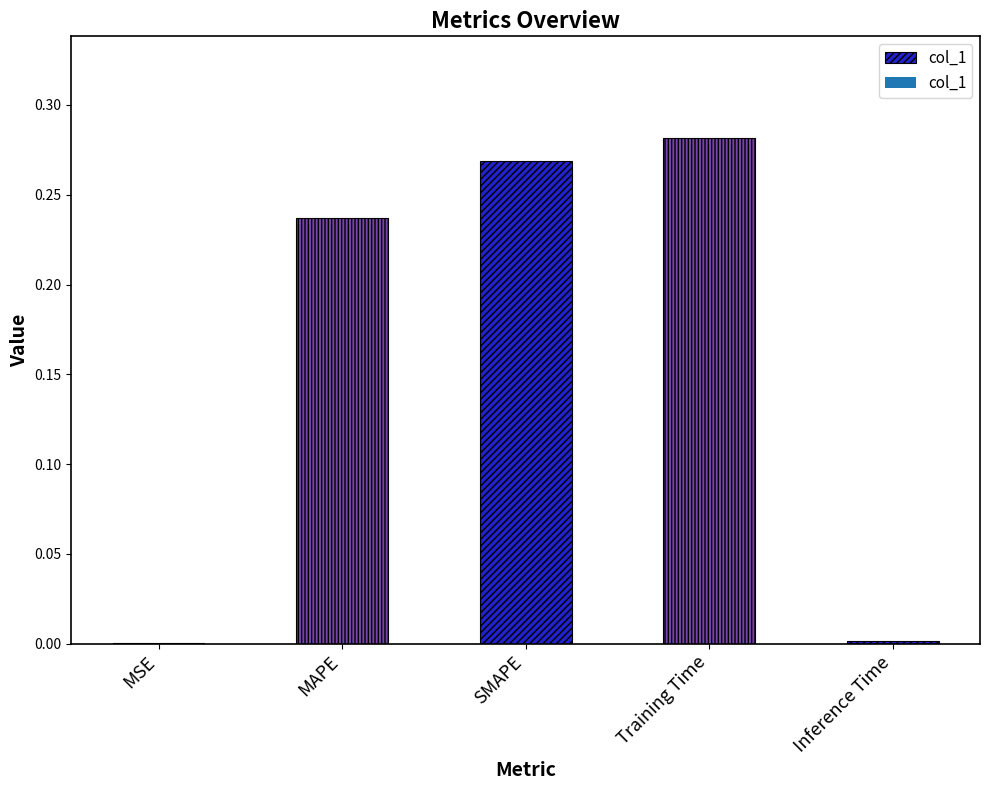

Between MAPE and Inference Time, which is larger?

MAPE